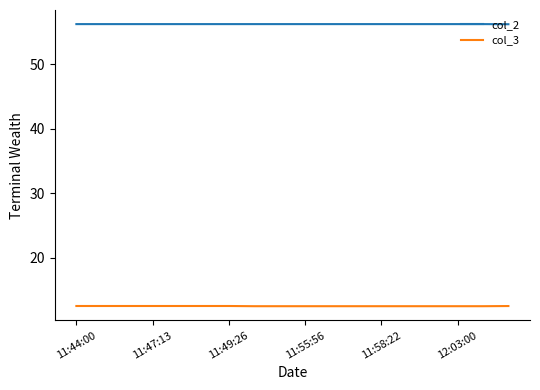

Is this an area chart (filled region under the line)?

No